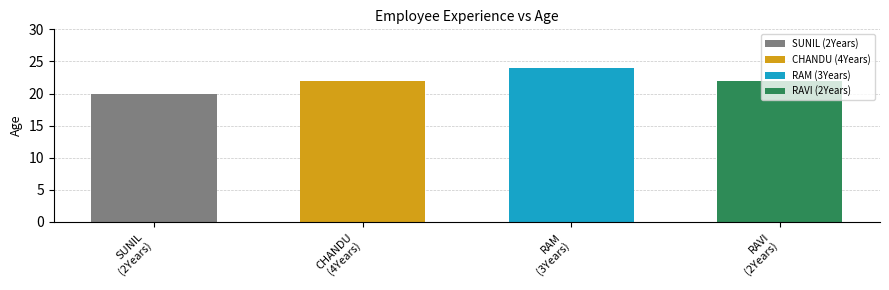

Reading left to right, what are all the values shown in this chart?

SUNIL
(2Years)=20	CHANDU
(4Years)=22	RAM
(3Years)=24	RAVI
(2Years)=22